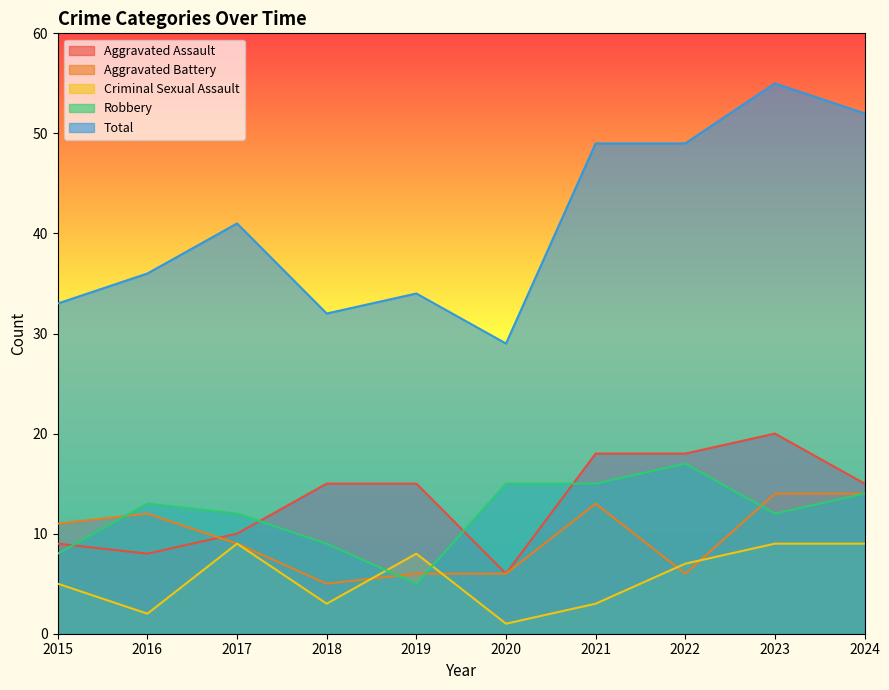

Rank the series at 2021 from highest to lowest value.

Total, Aggravated Assault, Robbery, Aggravated Battery, Criminal Sexual Assault